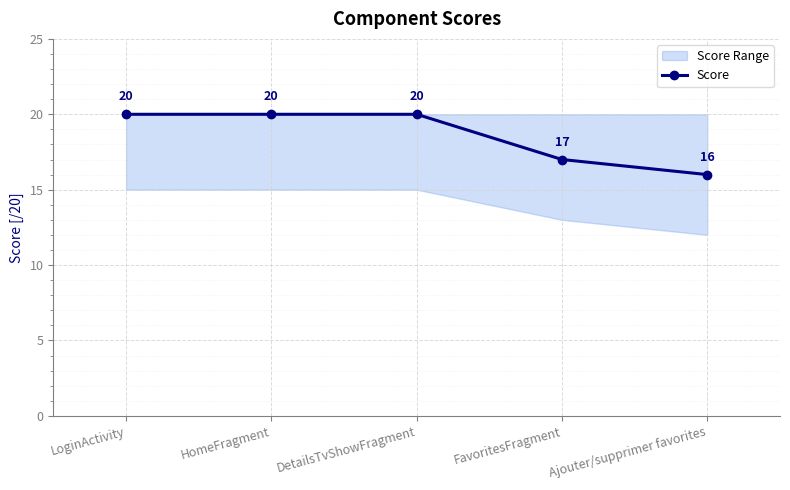

The chart shows a value of 31 at HomeFragment. True or false?

False